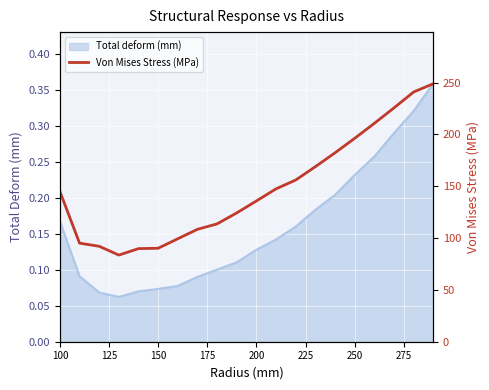

The value of Total deform (mm) at 200 is 0.2. True or false?

False